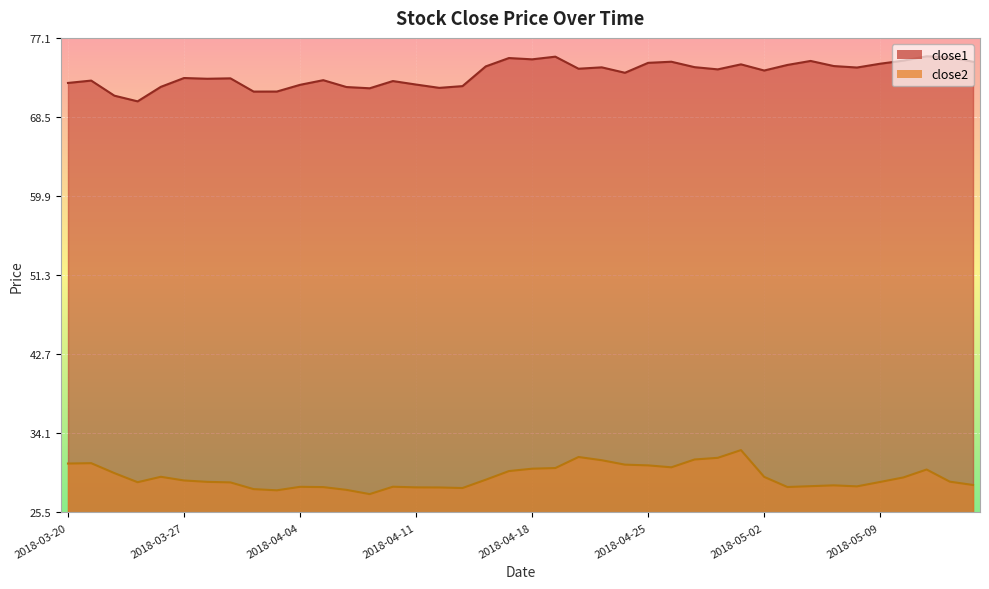

True or false: close1 and close2 cross at least once.

False